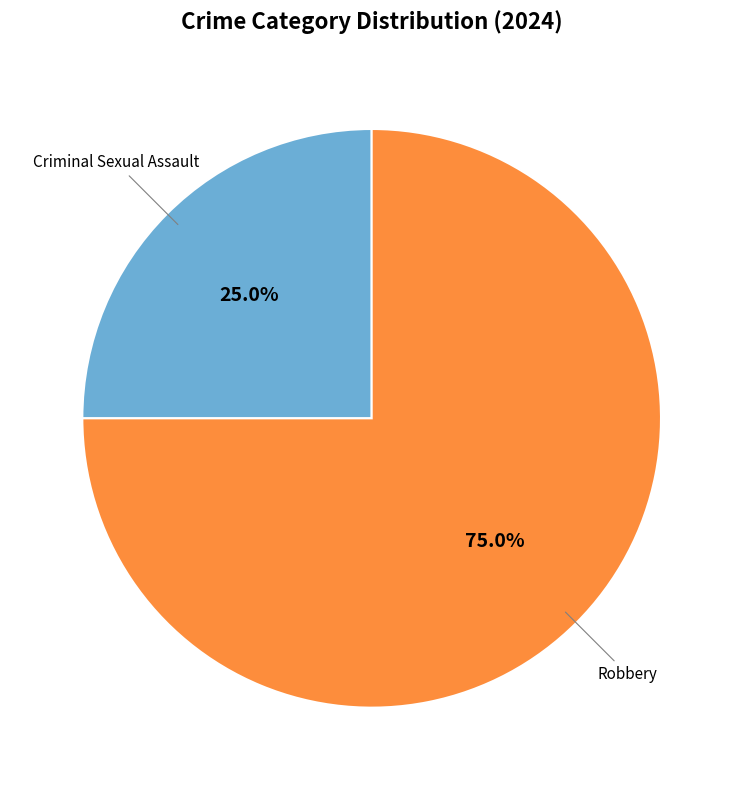

Is there a majority slice in this chart?

Yes